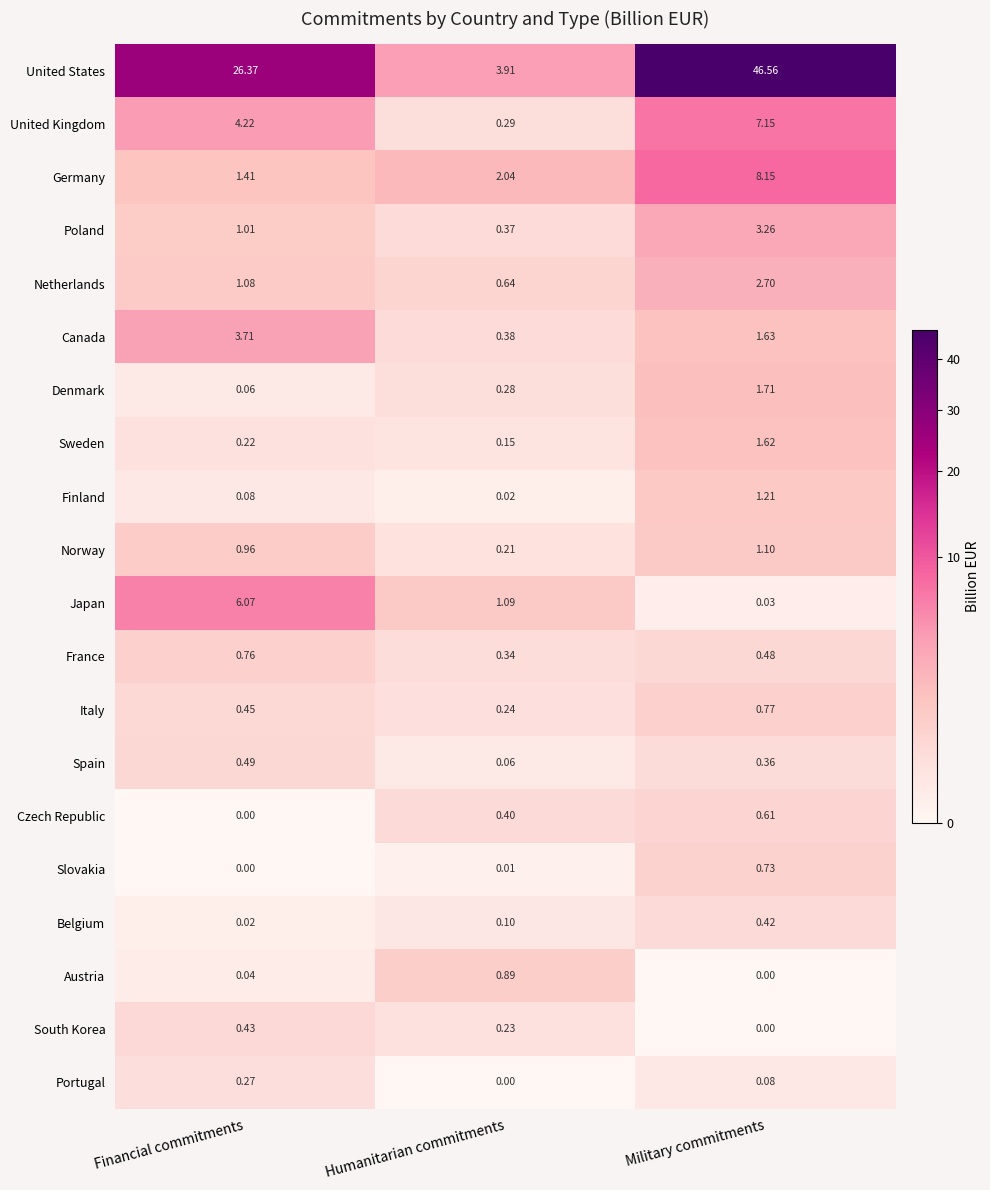

How many data points in Germany are less than 2?

1